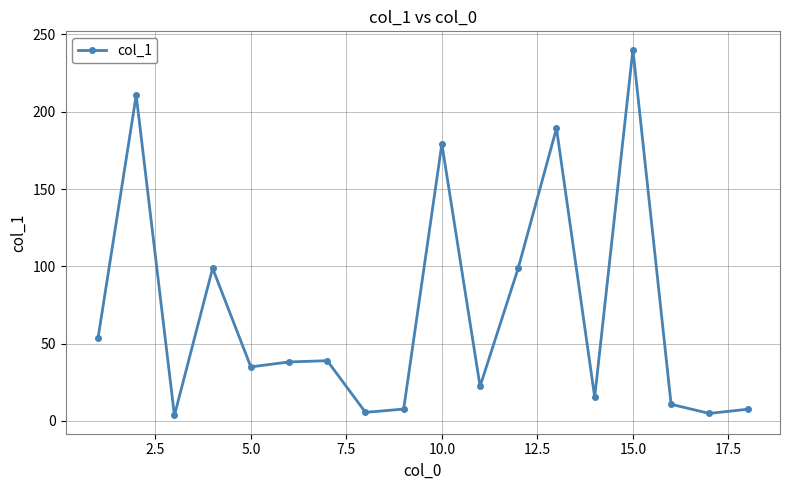

What is the maximum value shown in the chart?

240.2